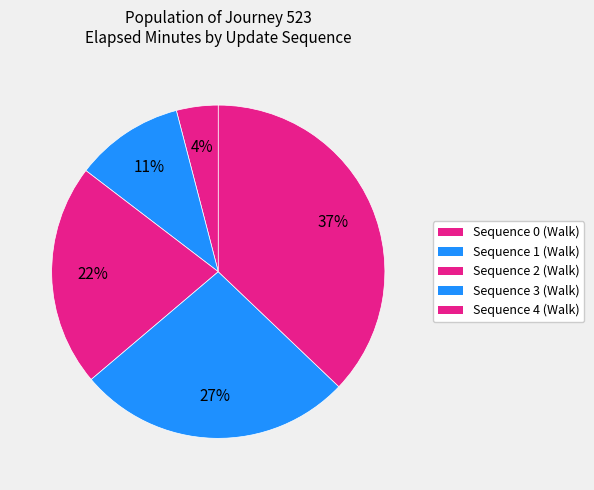

Rank the categories by value from lowest to highest.

Sequence 0, Sequence 1, Sequence 2, Sequence 3, Sequence 4